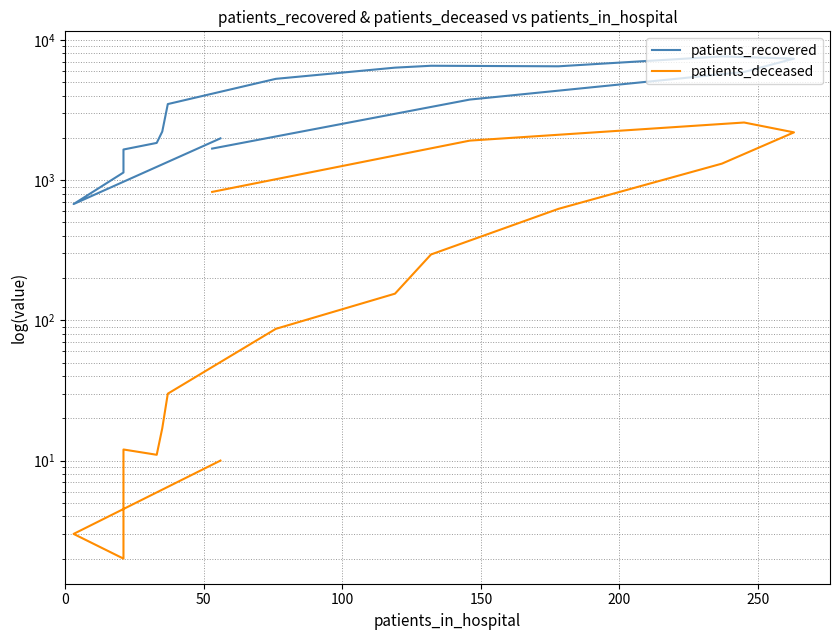

Does the chart display data point markers on the line(s)?

No